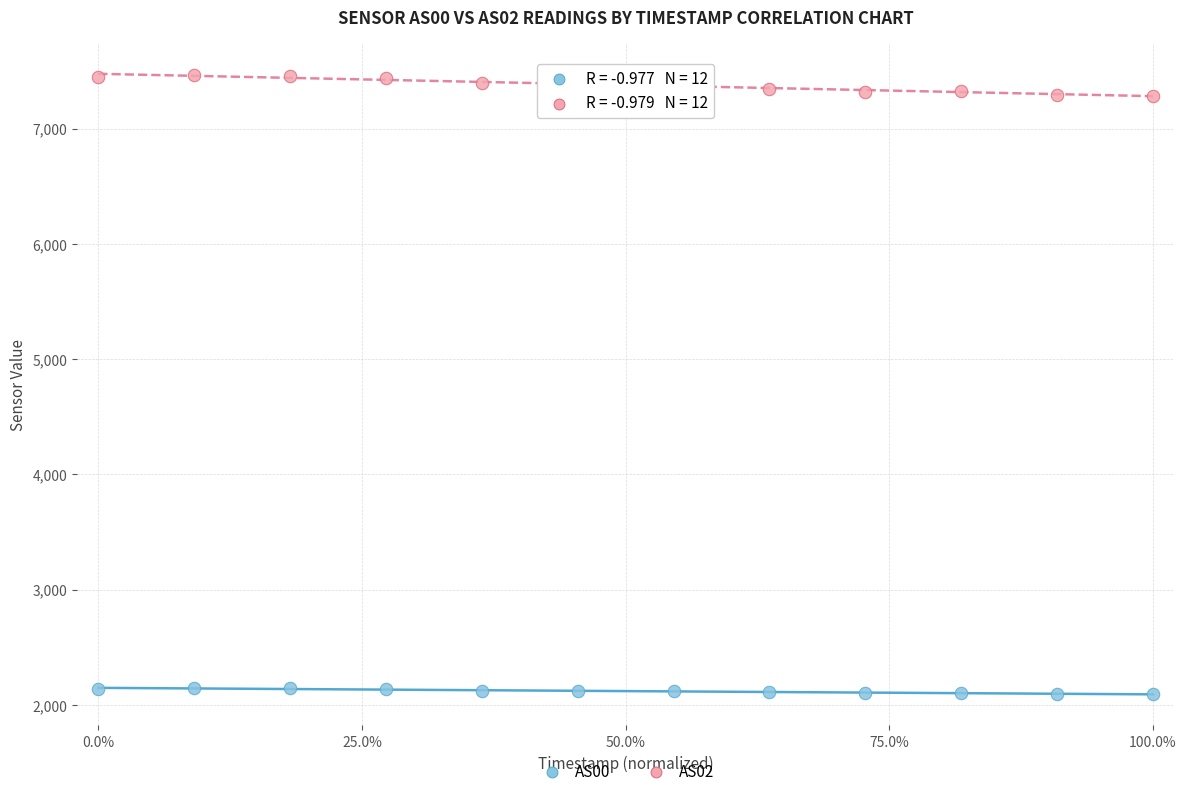

Across all data points, what is the range of Y values (max minus min)?

5375